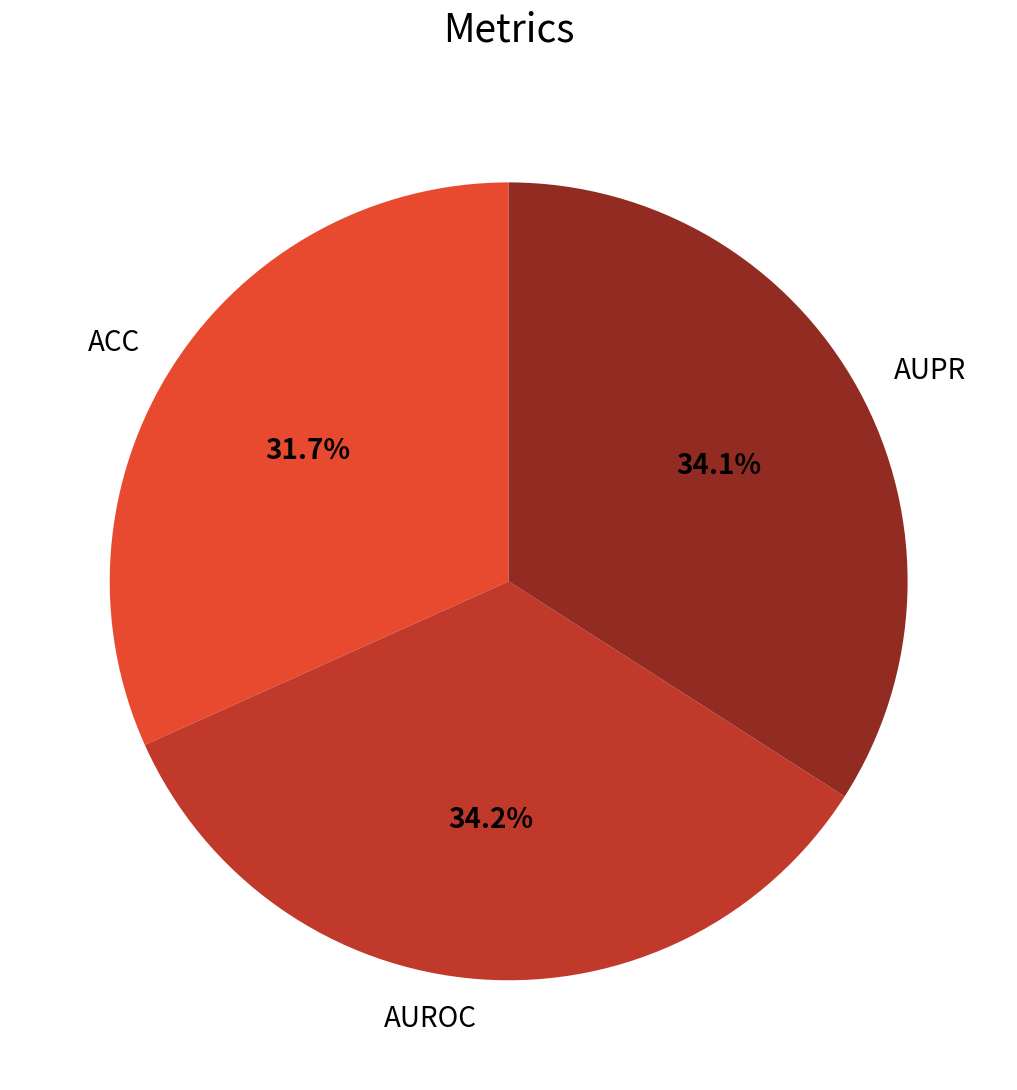

The AUPR slice represents 27% of the pie. True or false?

False